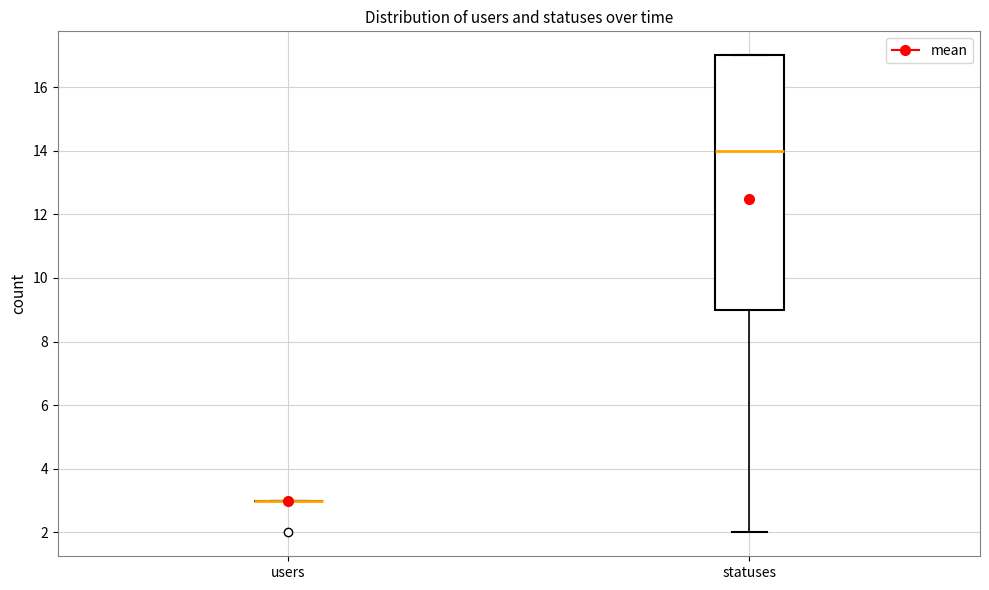

Comparing the boxes themselves (not the whiskers), which one is the tallest?

statuses